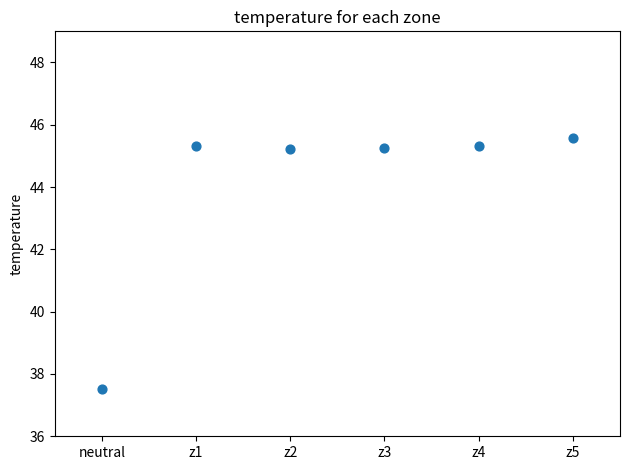

What Y value in the scatter plot is closest to 41?

37.5